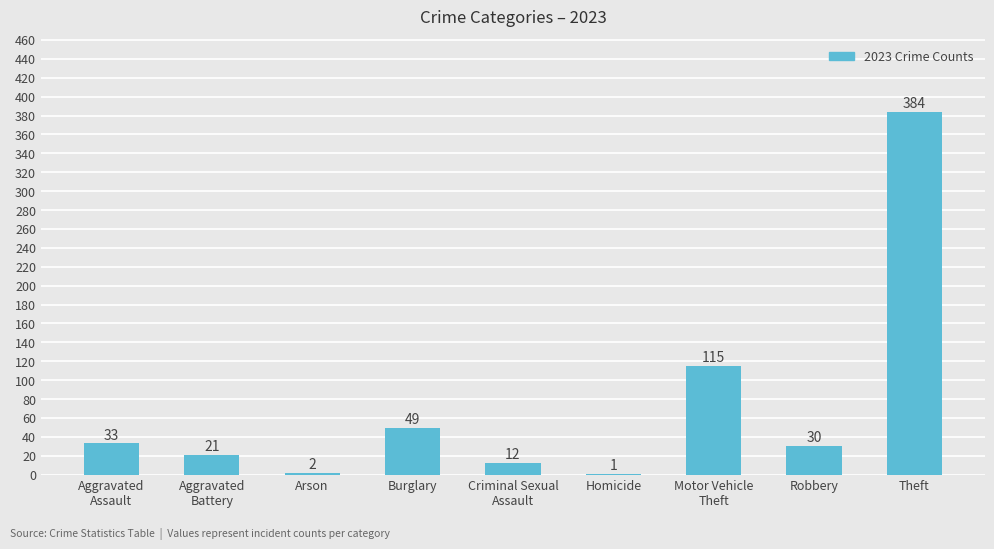

The value at Robbery is 30. True or false?

True